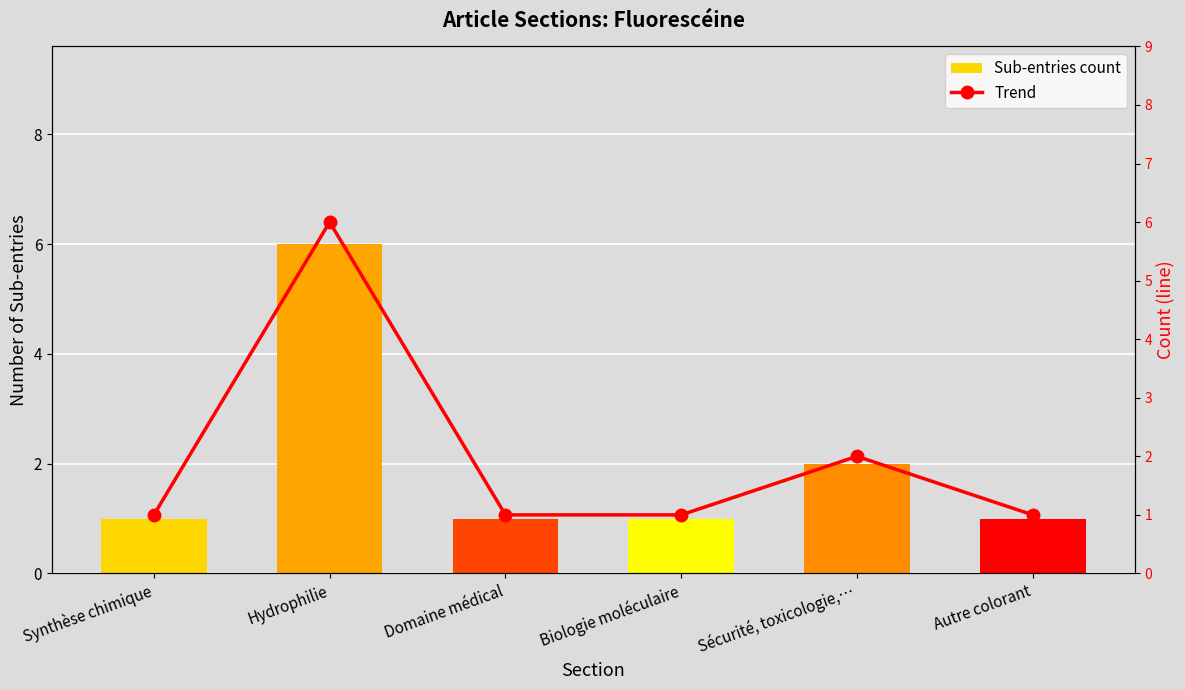

How many groups of bars are there?

6